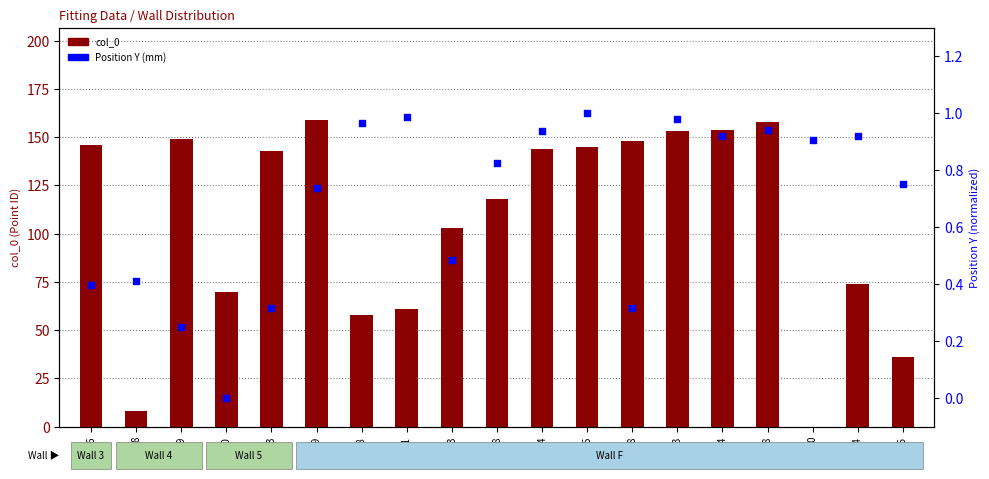

Which series has the largest total across all categories?

col_0